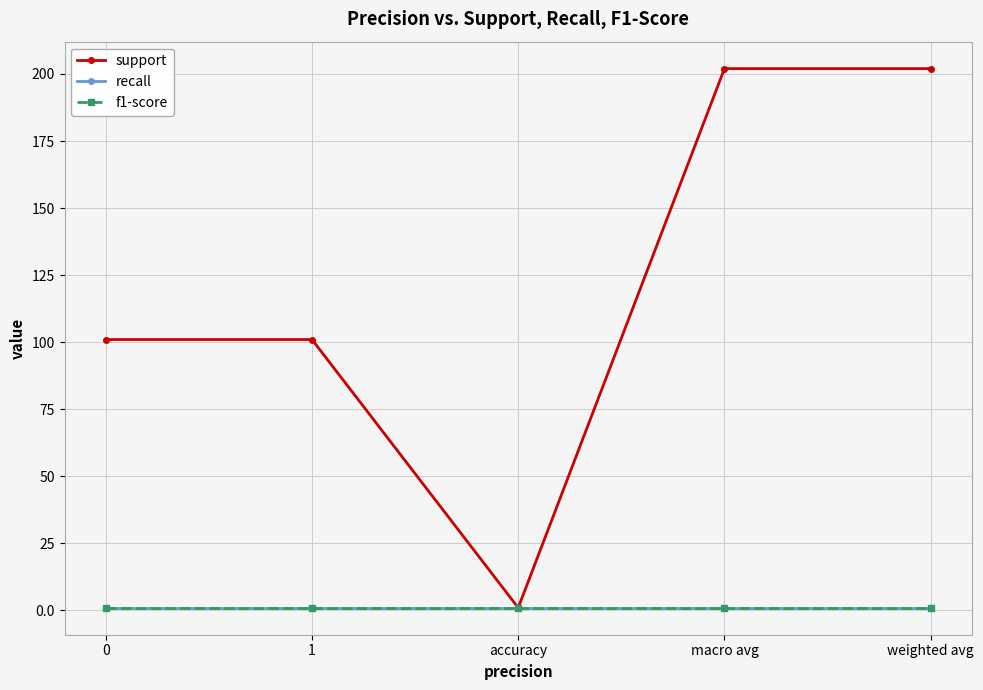

Is the value of f1-score at 1 greater than the value of recall at accuracy?

No